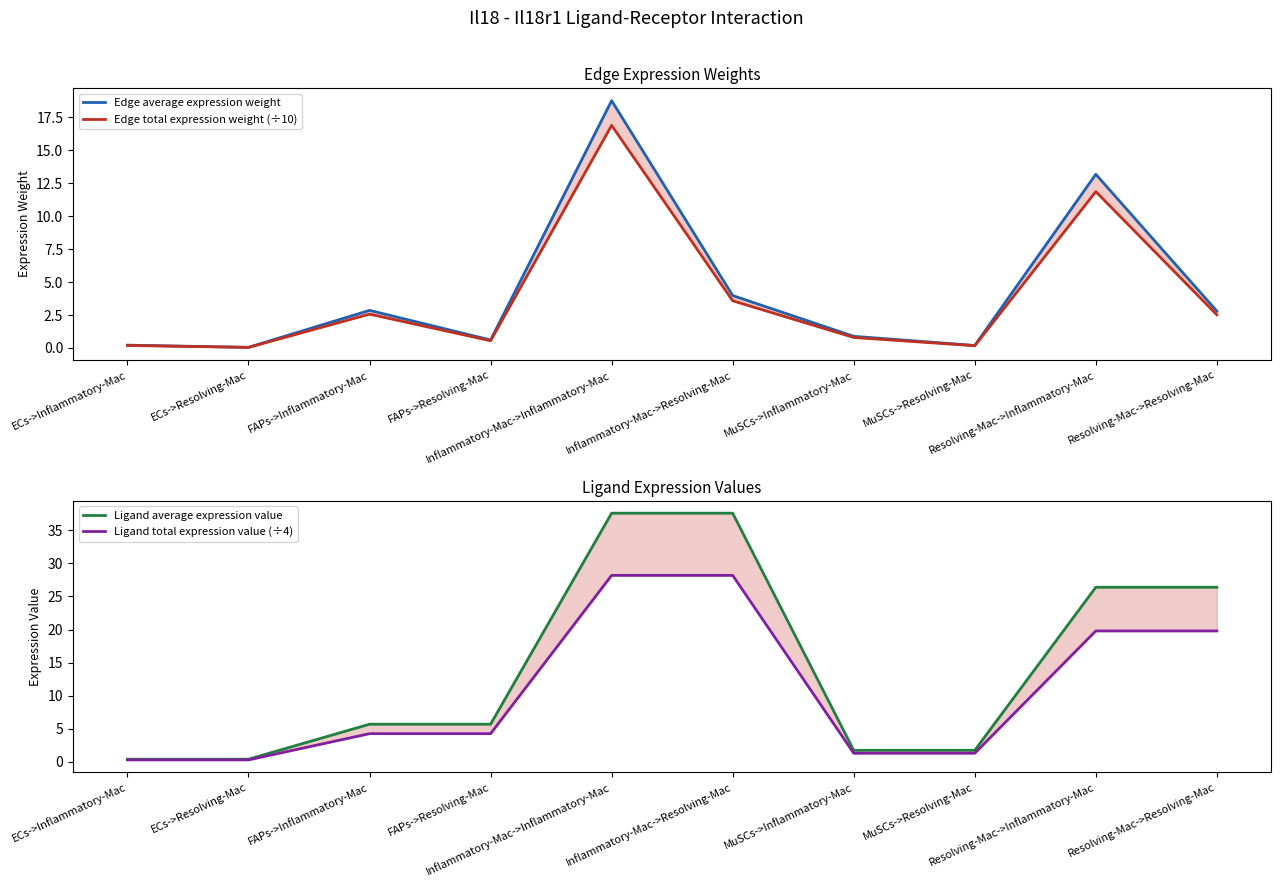

At which category does Edge total expression weight (÷10) reach its first local valley?

ECs->Resolving-Mac